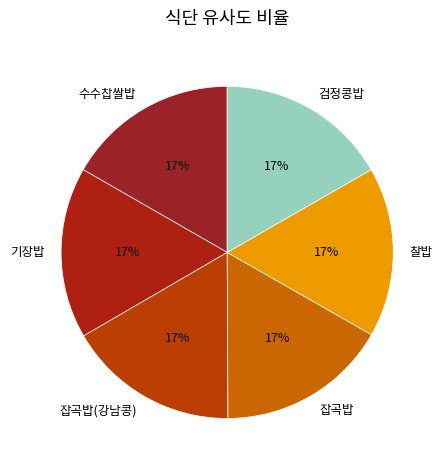

Is the sum of 기장밥 and 수수찹쌀밥 greater than half?

No